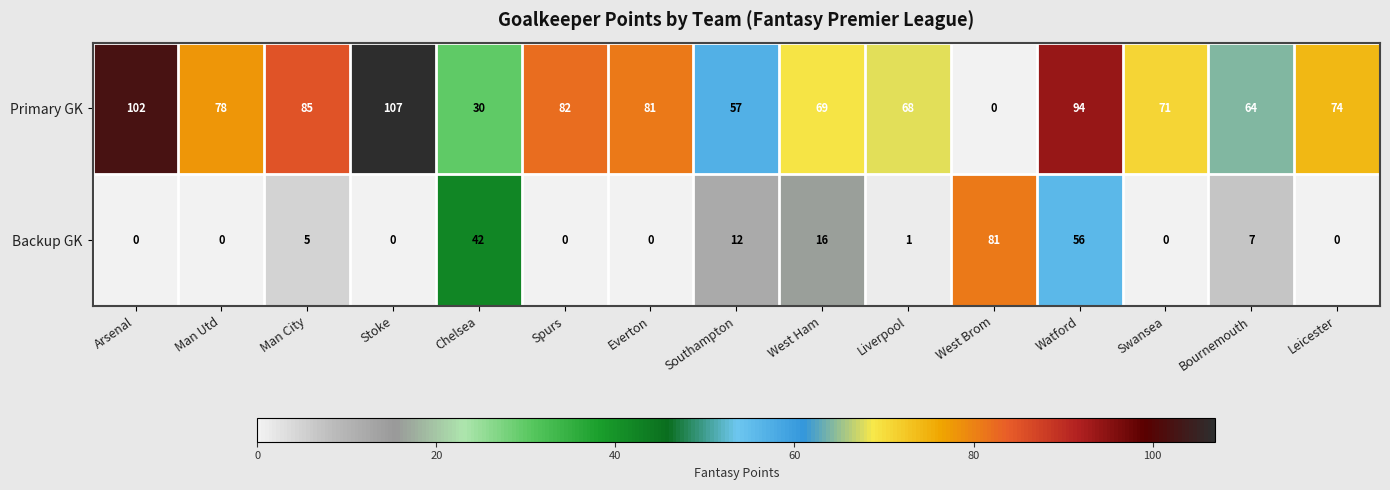

Where is Backup GK nearest to the value 40?

Chelsea